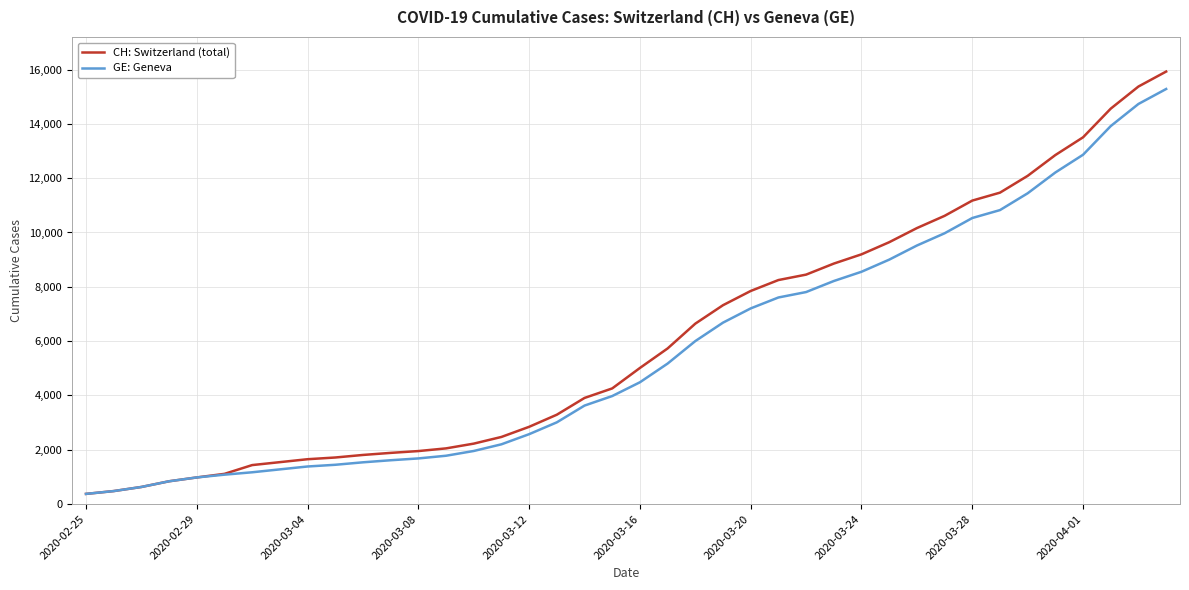

What is the maximum value shown in the chart?

15926